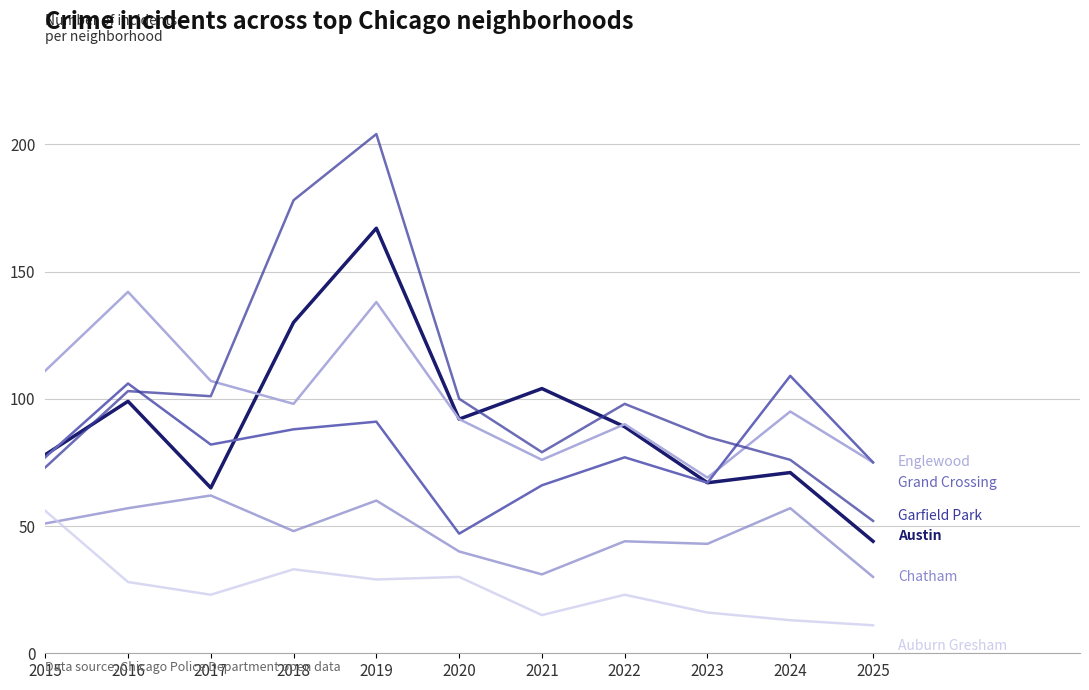

What is the spread (max minus min) of values at 2020?

70